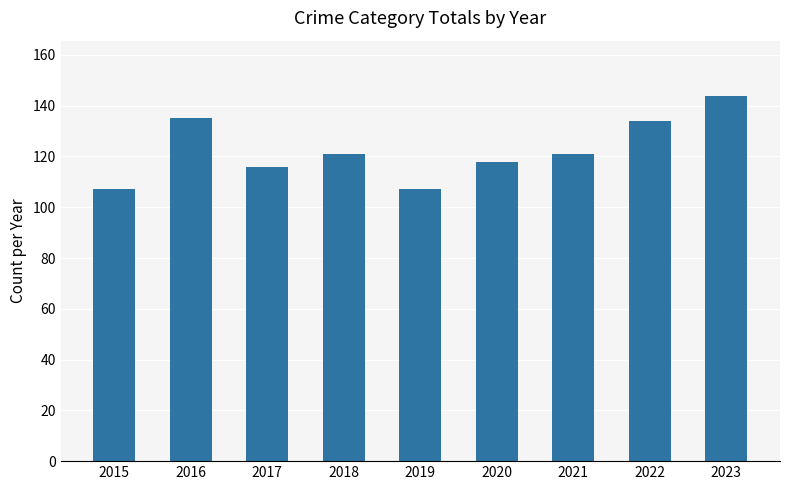

What is the sum of the values at 2022 and 2019?

241